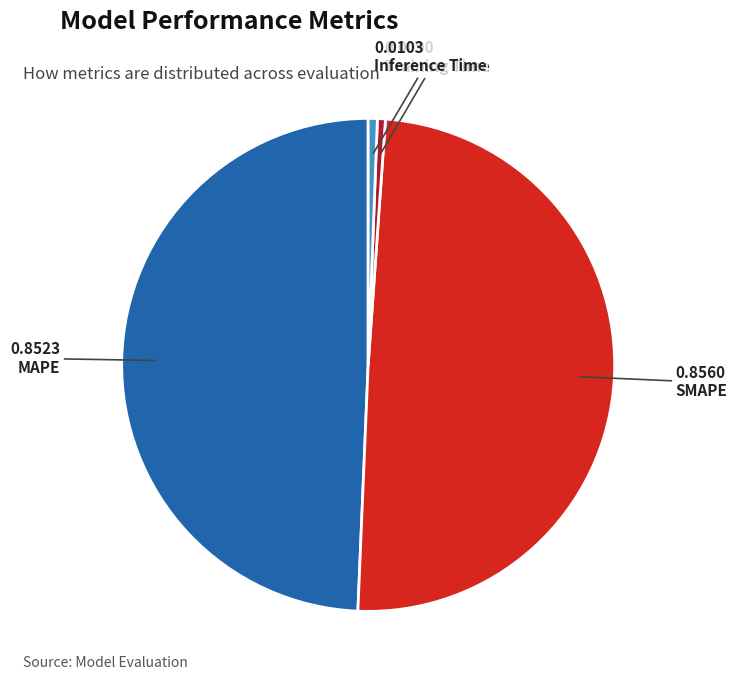

Which has a higher value, SMAPE or Training Time?

SMAPE